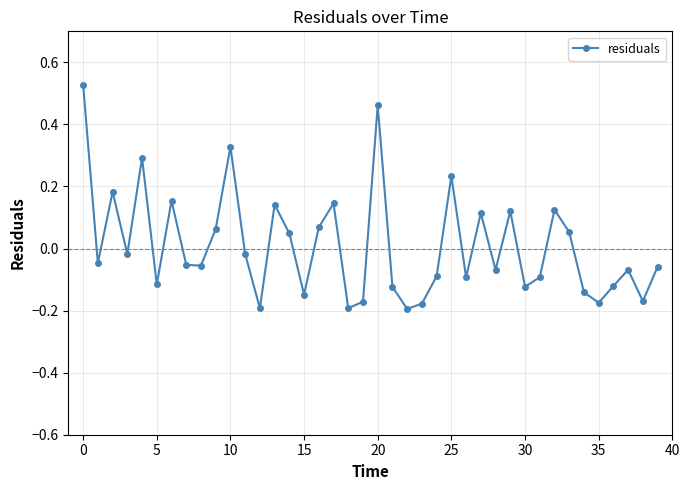

What is the difference between the maximum and minimum values?

0.7